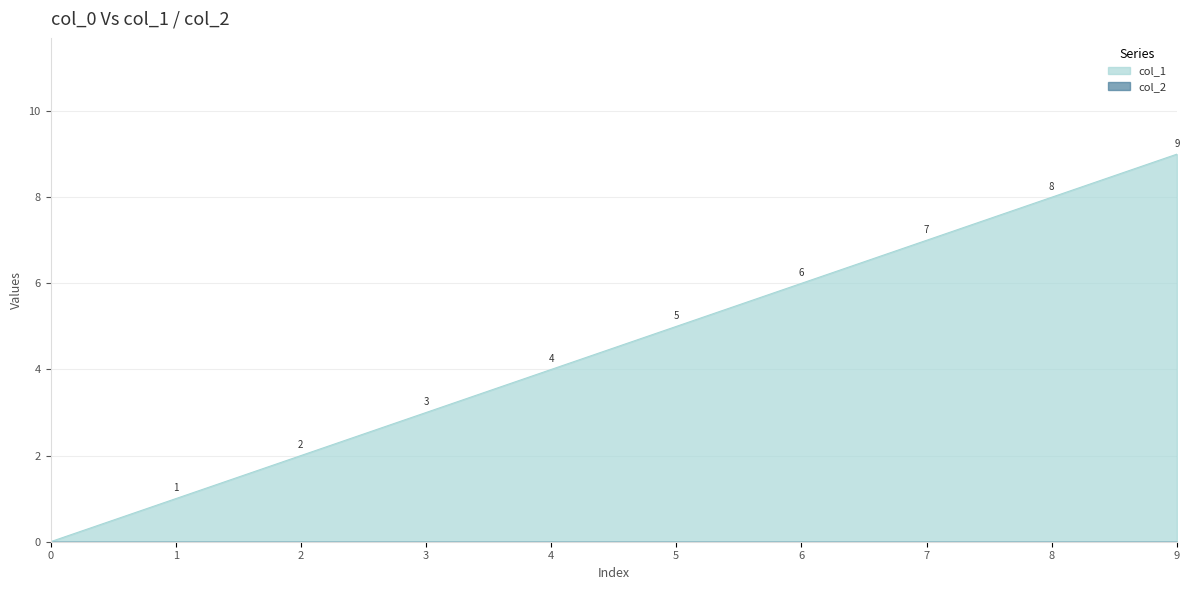

Read the value at 2.

2